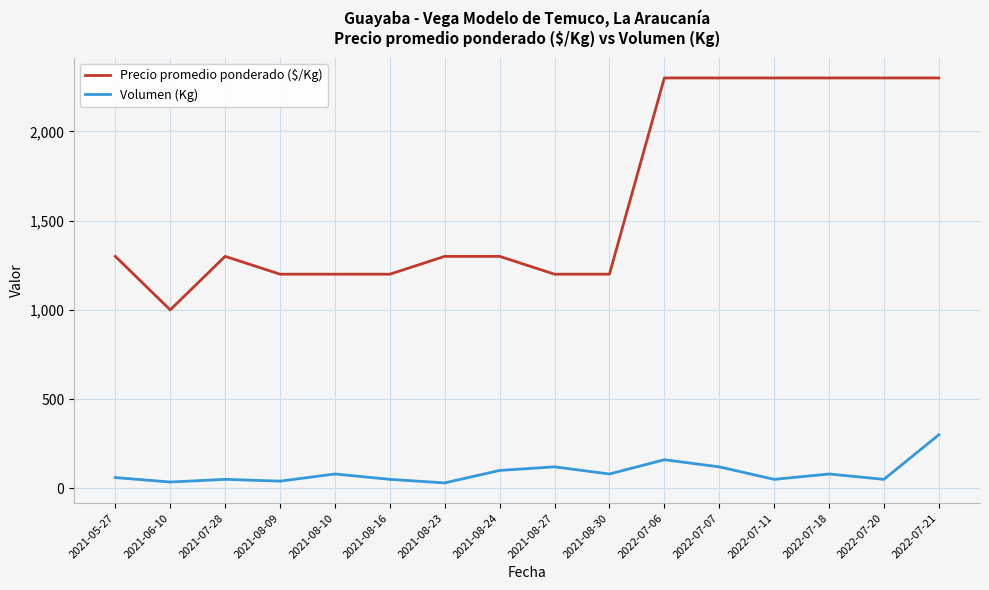

At which category is the sum across all series the highest?

2022-07-21